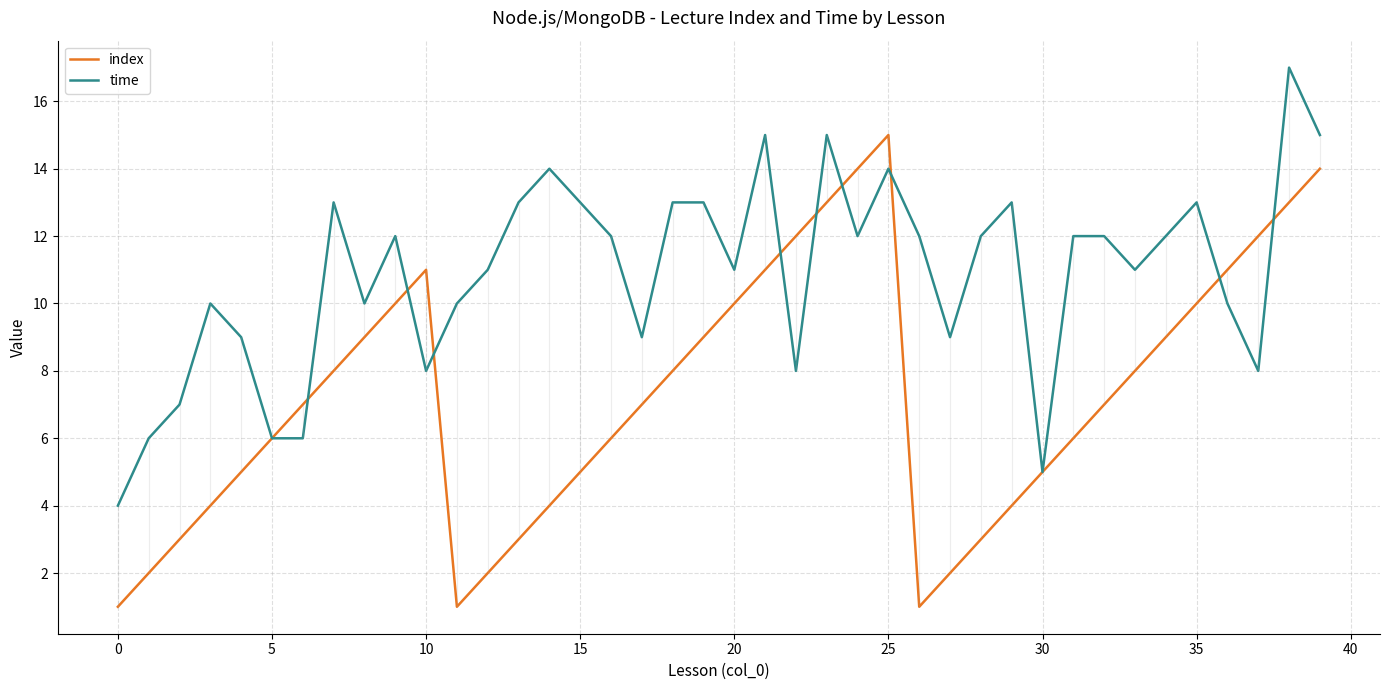

Which series has the widest spread of values?

index